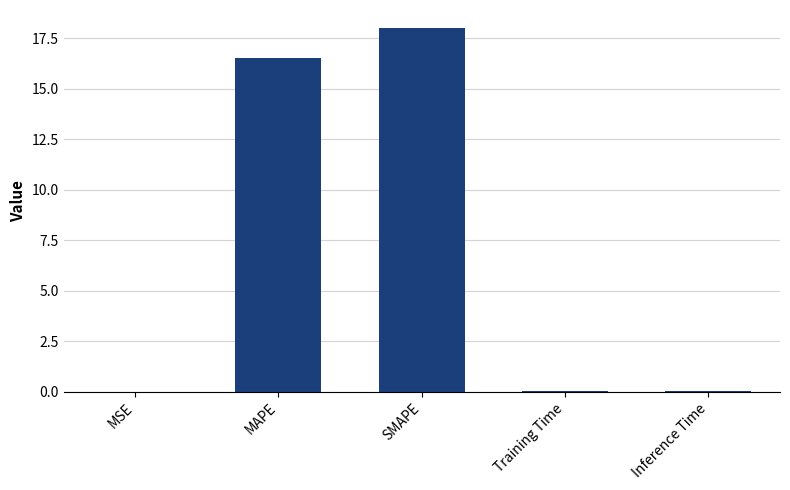

How many distinct data groups are displayed?

1